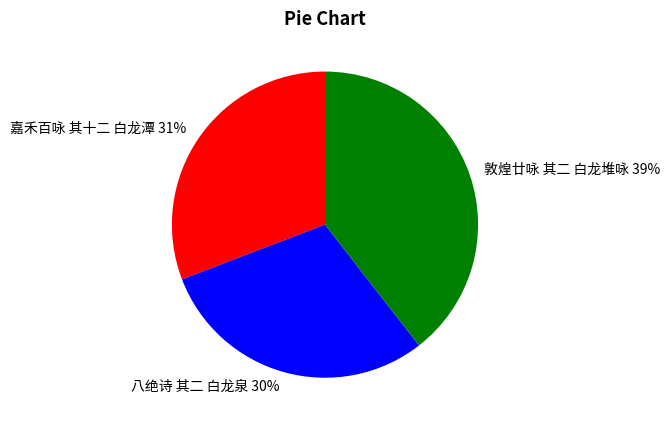

To the nearest percent, what is the combined percentage of 八绝诗 其二 白龙泉 and 嘉禾百咏 其十二 白龙潭?

61%